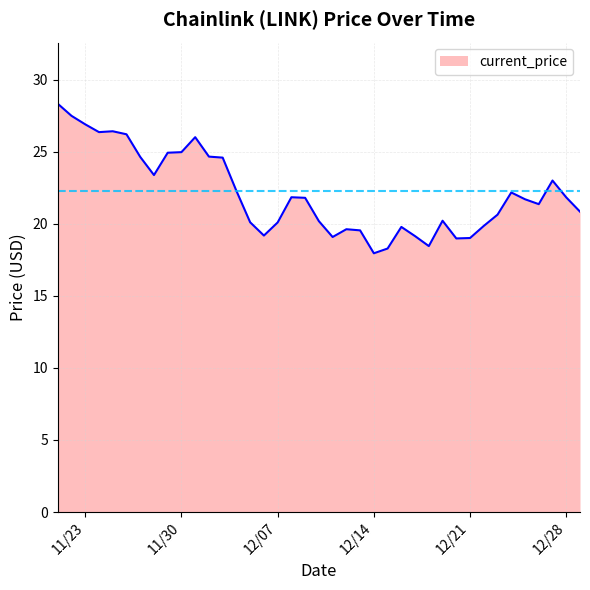

How many points are higher than both their immediate neighbors (excluding endpoints)?

9